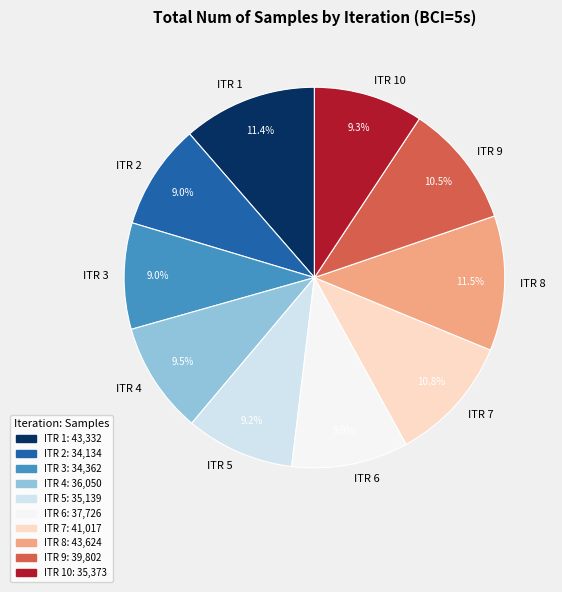

Approximately how many times larger is the value at ITR 1 compared to ITR 2?

1.3